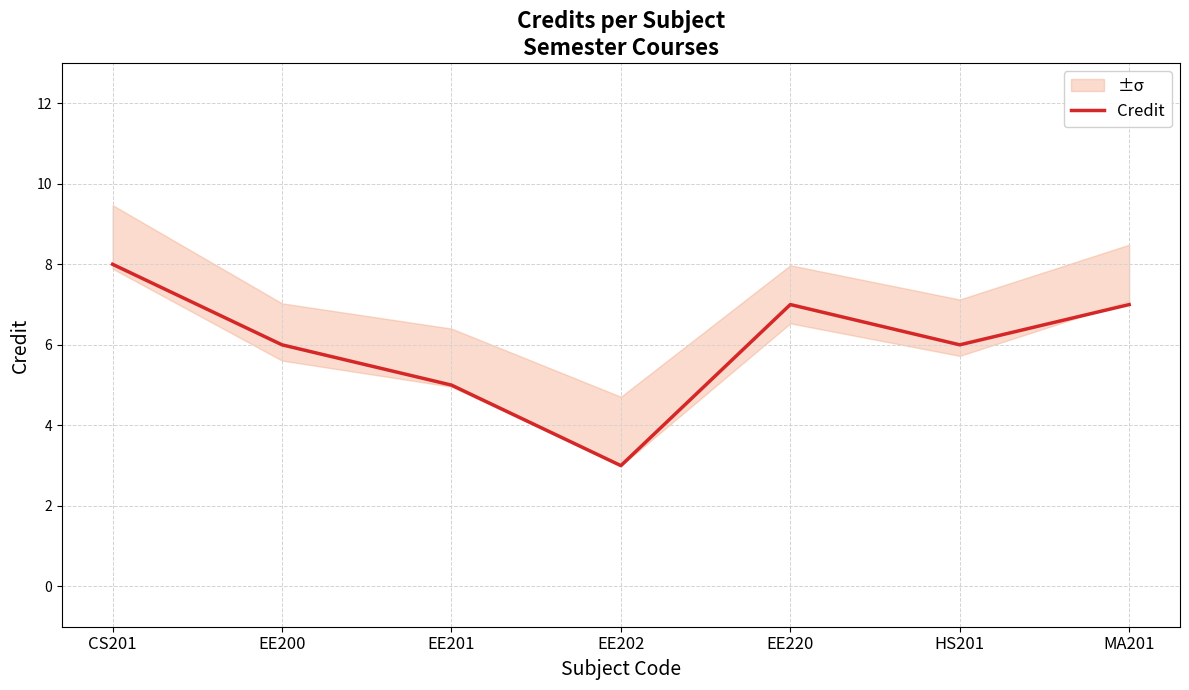

Which label corresponds to the smallest value in the chart?

EE202